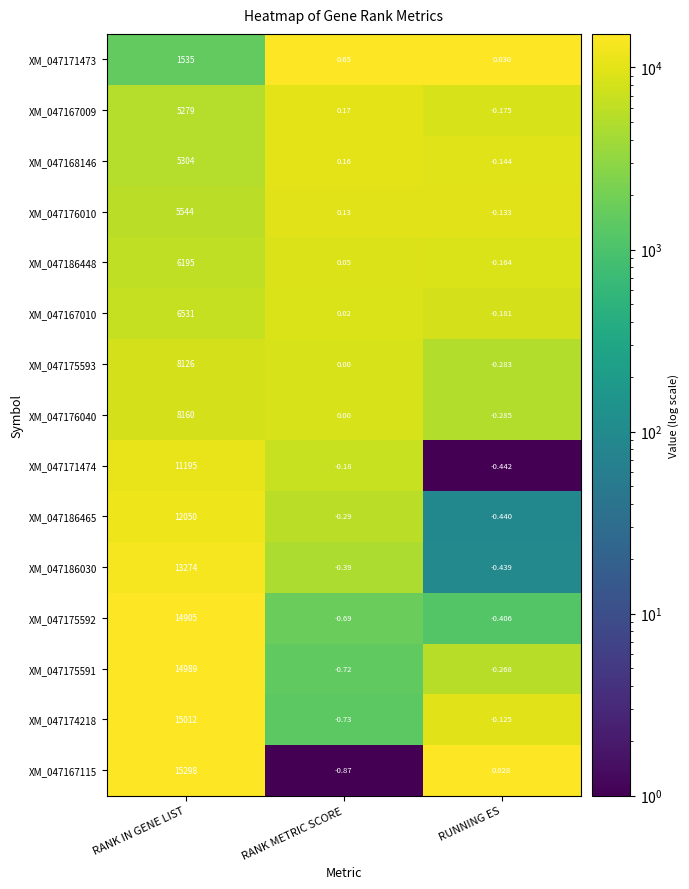

What is the spread (max minus min) of values at RANK IN GENE LIST?

13763.0